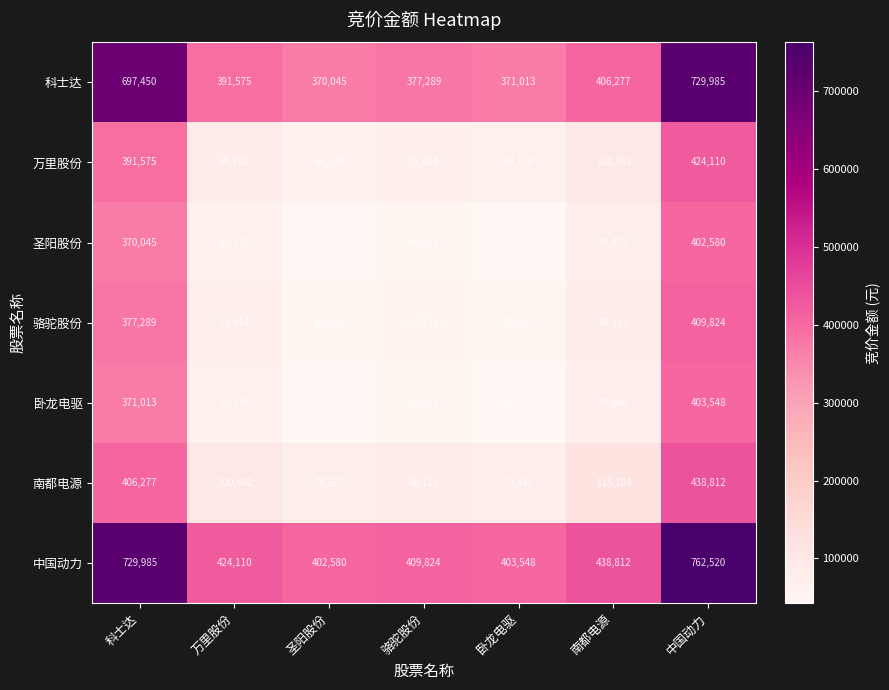

Which series has the largest total across all categories?

中国动力